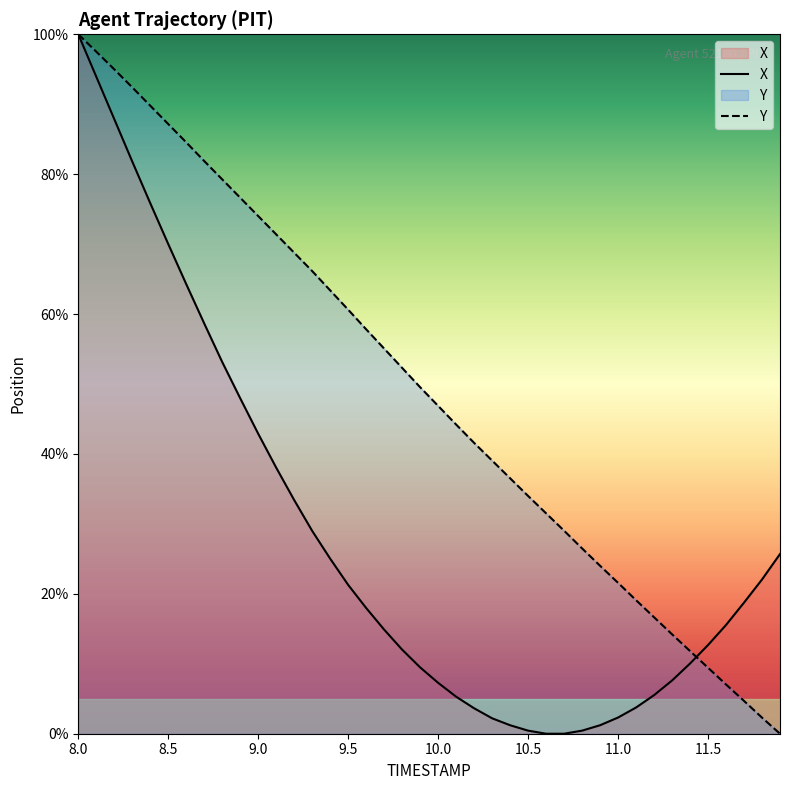

The value of X at 9.6 is 27.6. True or false?

False